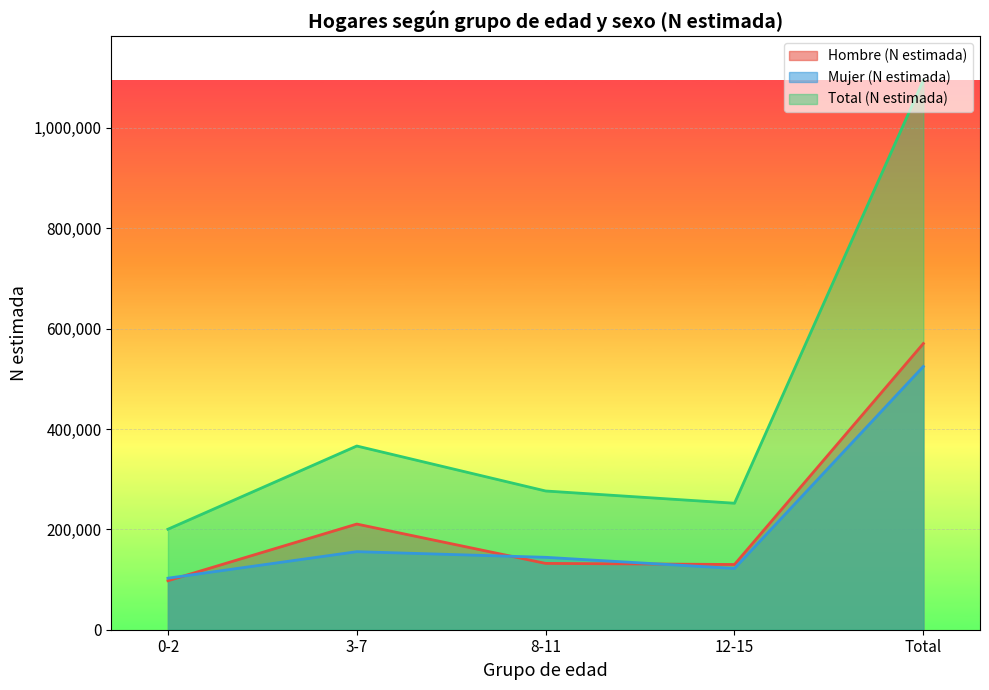

What are all the series names shown in the legend?

Hombre (N estimada), Mujer (N estimada), Total (N estimada)